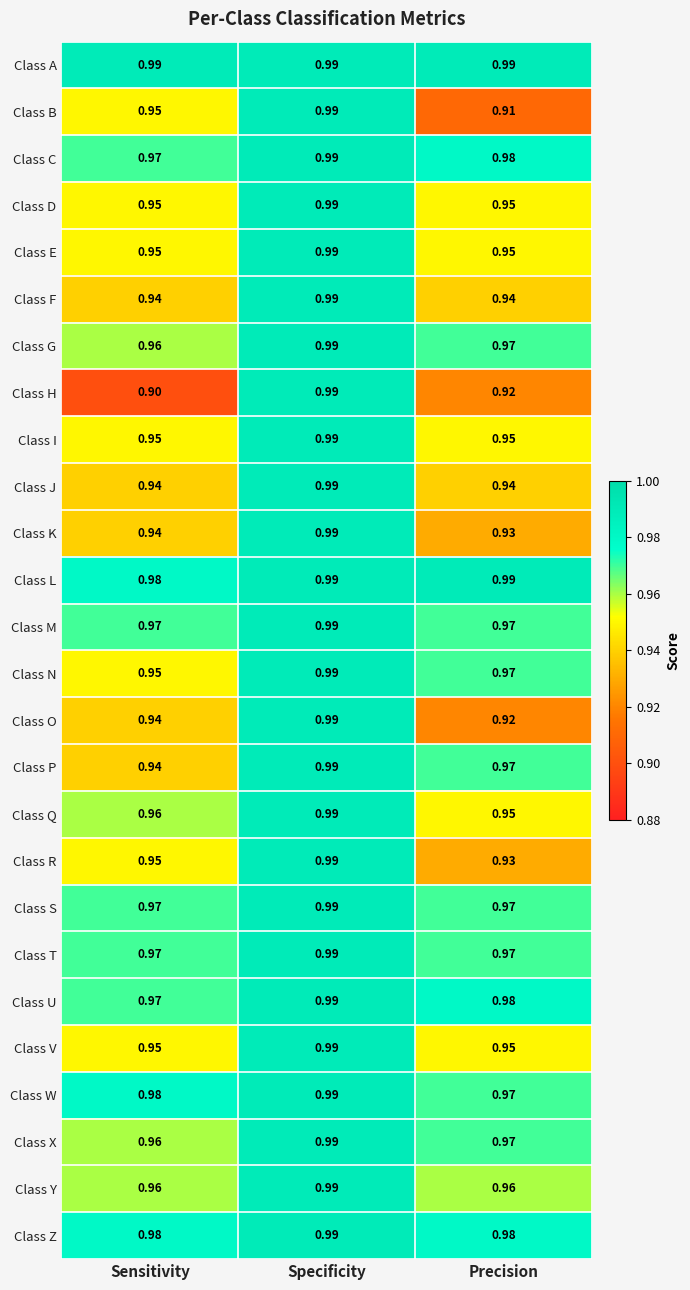

Which category has the highest value in the Class K series?

Specificity